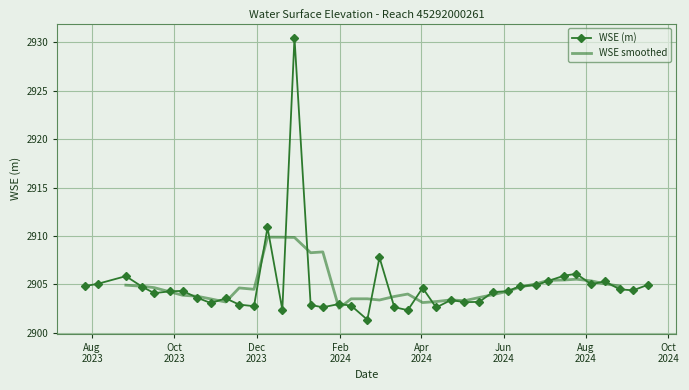

What is the value of the WSE (m) point at the 40th from the left?

2904.9